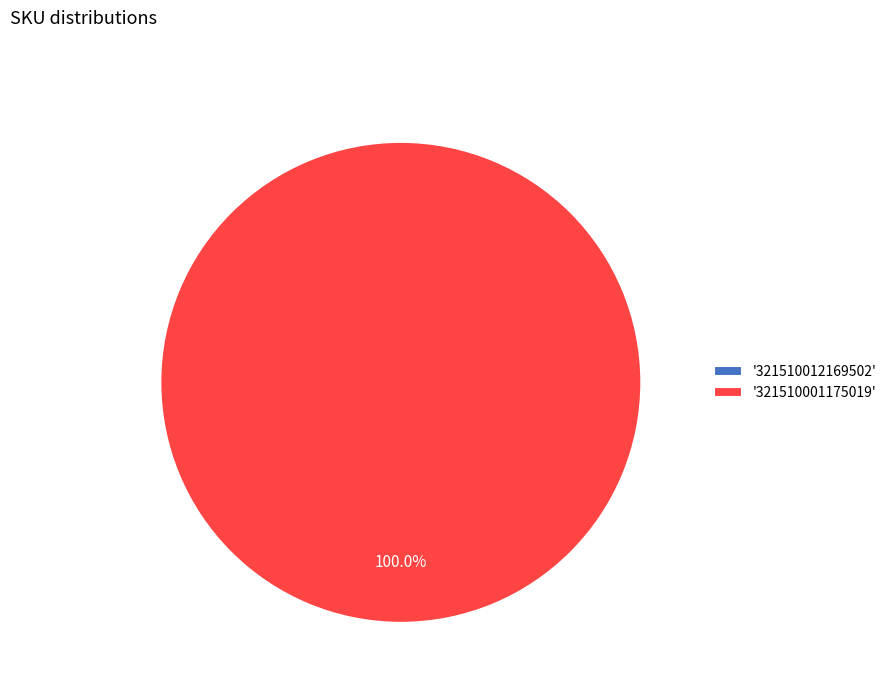

The 321510001175019 slice represents 99% of the pie. True or false?

False